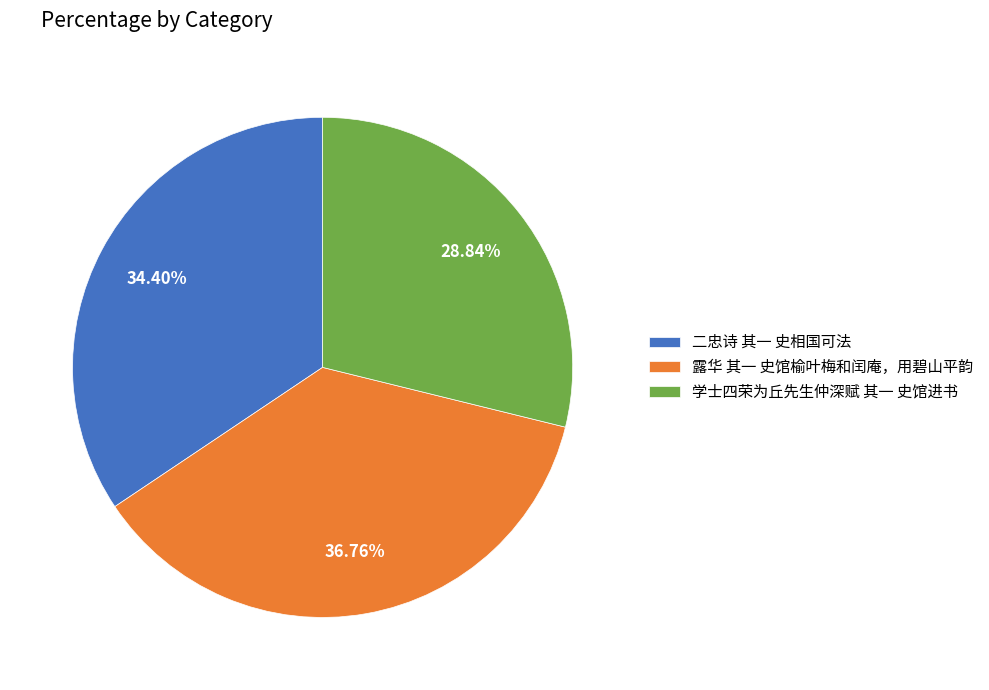

What is the total percentage of 学士四荣为丘先生仲深赋 其一 史馆进书 and 二忠诗 其一 史相国可法?

63.2%